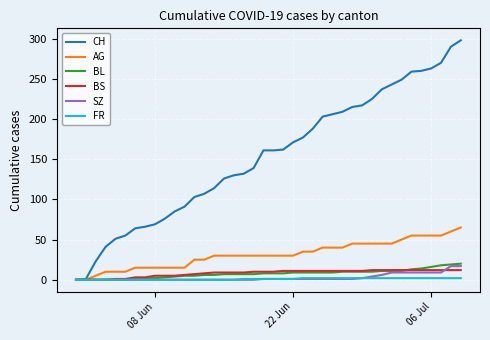

What is the greatest value displayed?

298